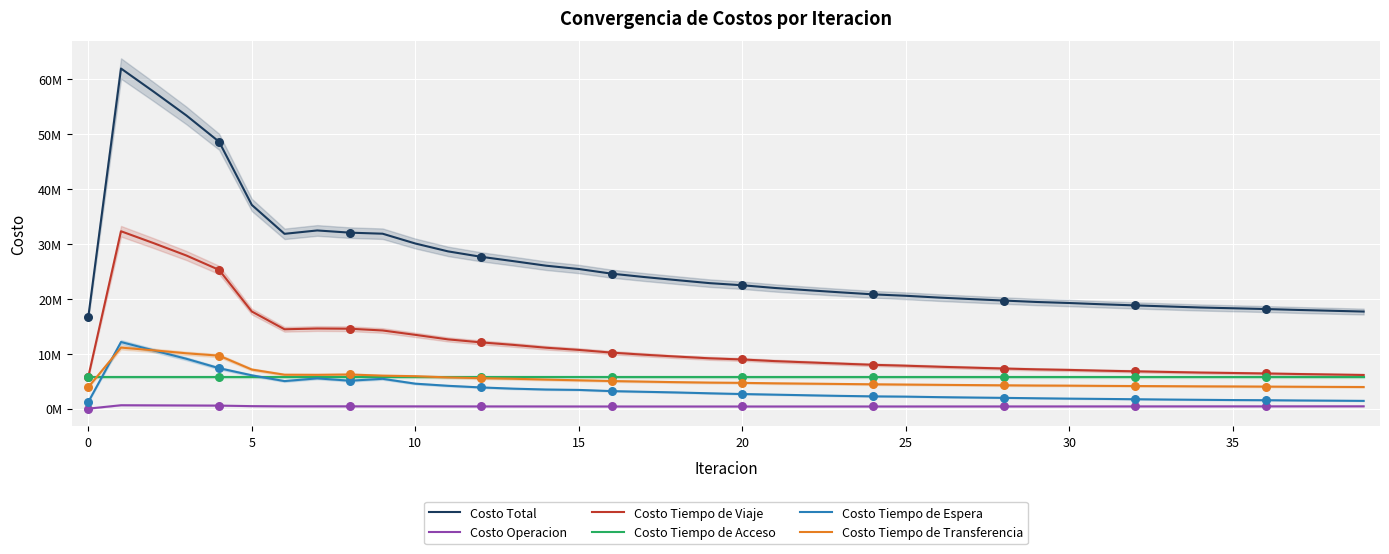

Is the value of Costo Tiempo de Transferencia at 27 greater than the value of Costo Operacion at 34?

Yes